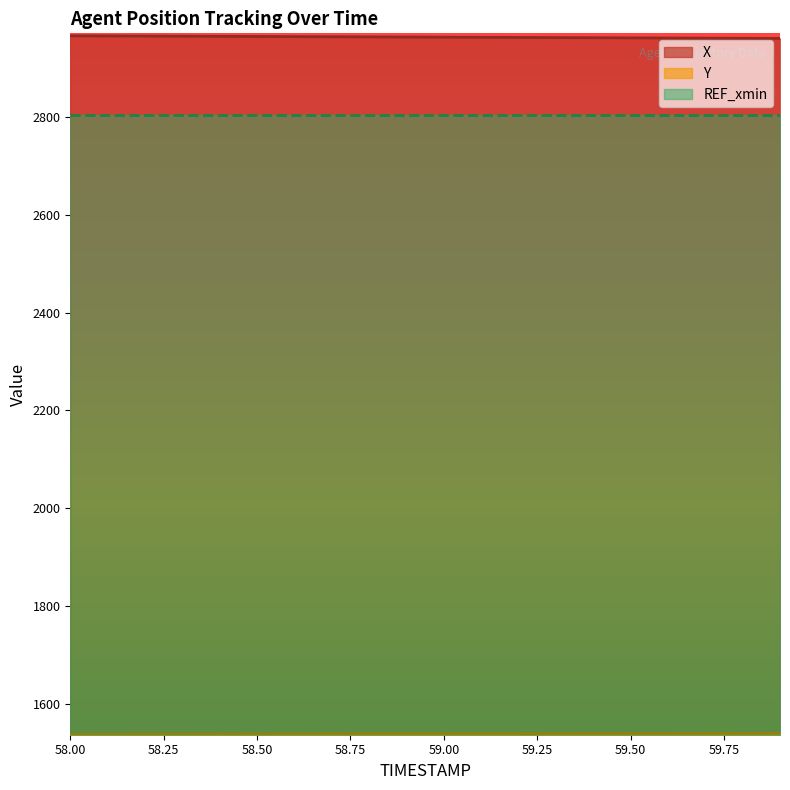

What is the spread (max minus min) of values at 58.3?

1424.8